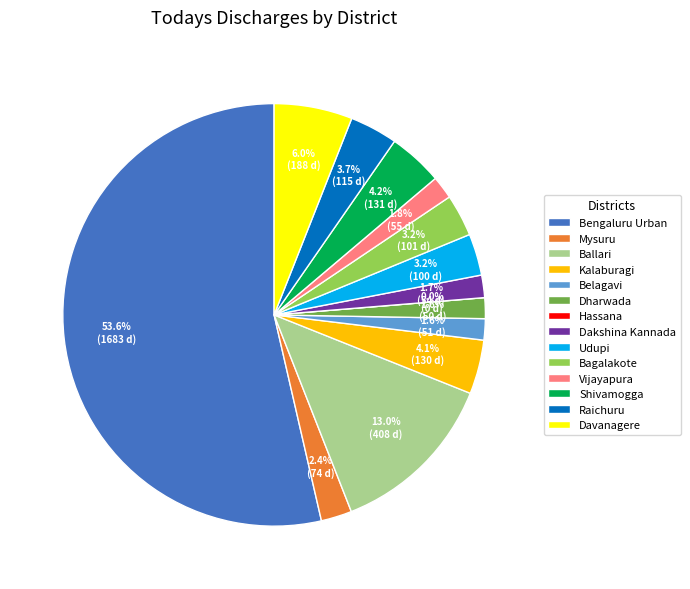

To the nearest percent, what is the difference between the Davanagere and Raichuru slice percentages?

2%